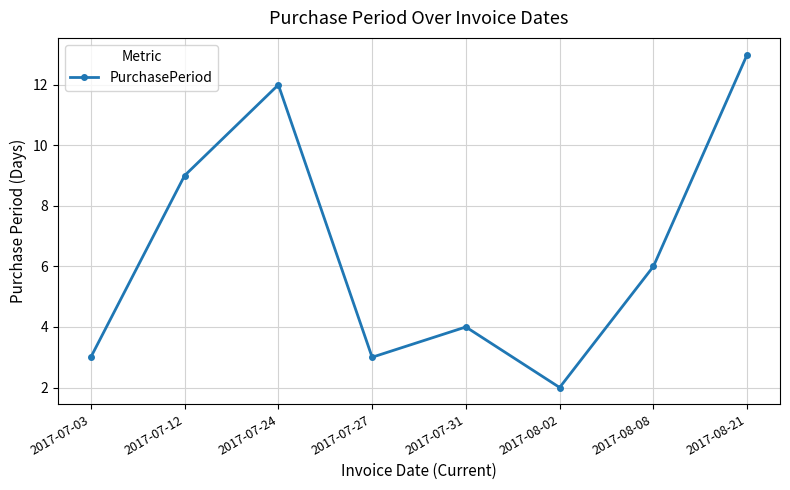

Reading left to right, extract all data points from this chart.

2017-07-03=3	2017-07-12=9	2017-07-24=12	2017-07-27=3	2017-07-31=4	2017-08-02=2	2017-08-08=6	2017-08-21=13